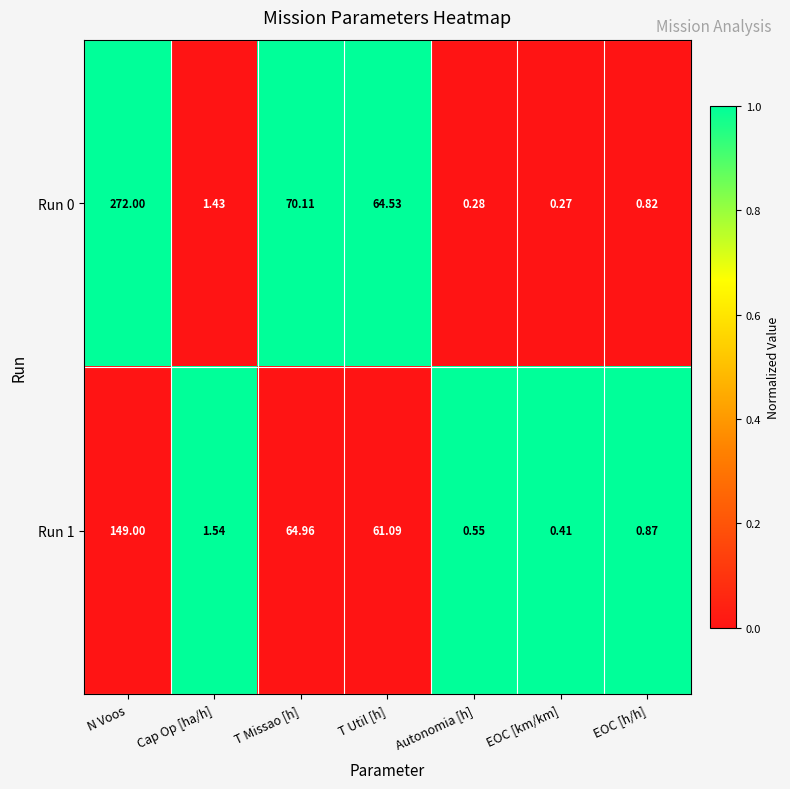

At which label is Run 1 closest to 74?

T Missao [h]